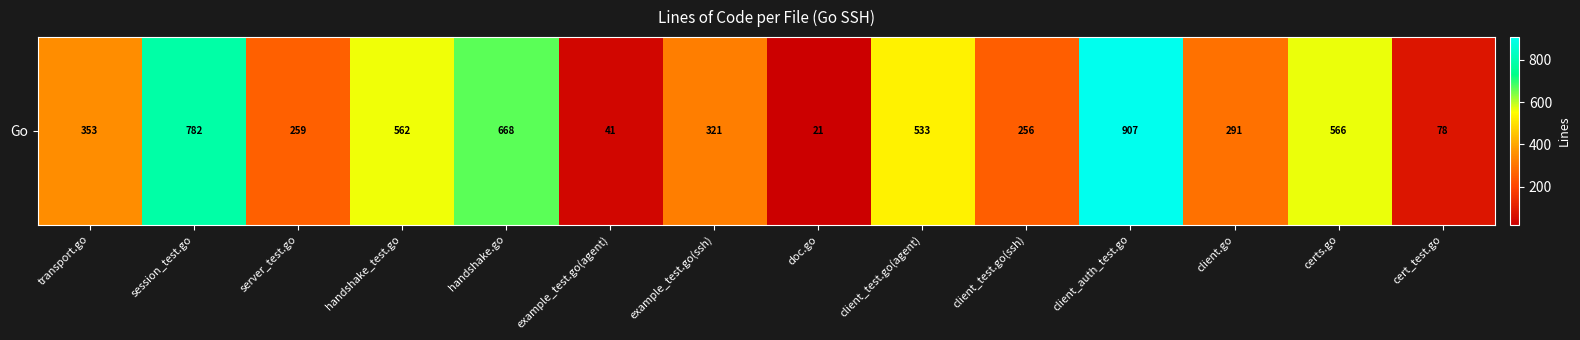

List the labels in order of value, smallest first.

doc.go, example_test.go(agent), cert_test.go, client_test.go(ssh), server_test.go, client.go, example_test.go(ssh), transport.go, client_test.go(agent), handshake_test.go, certs.go, handshake.go, session_test.go, client_auth_test.go